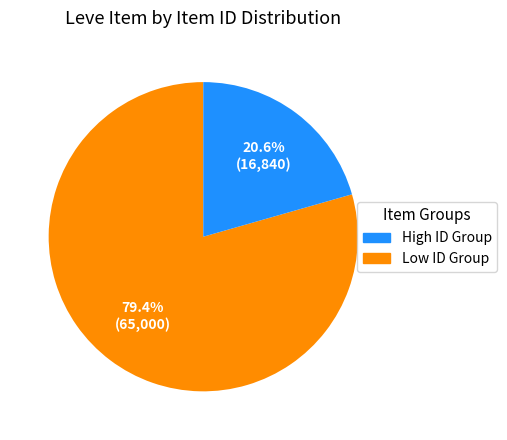

Is there a majority slice in this chart?

Yes